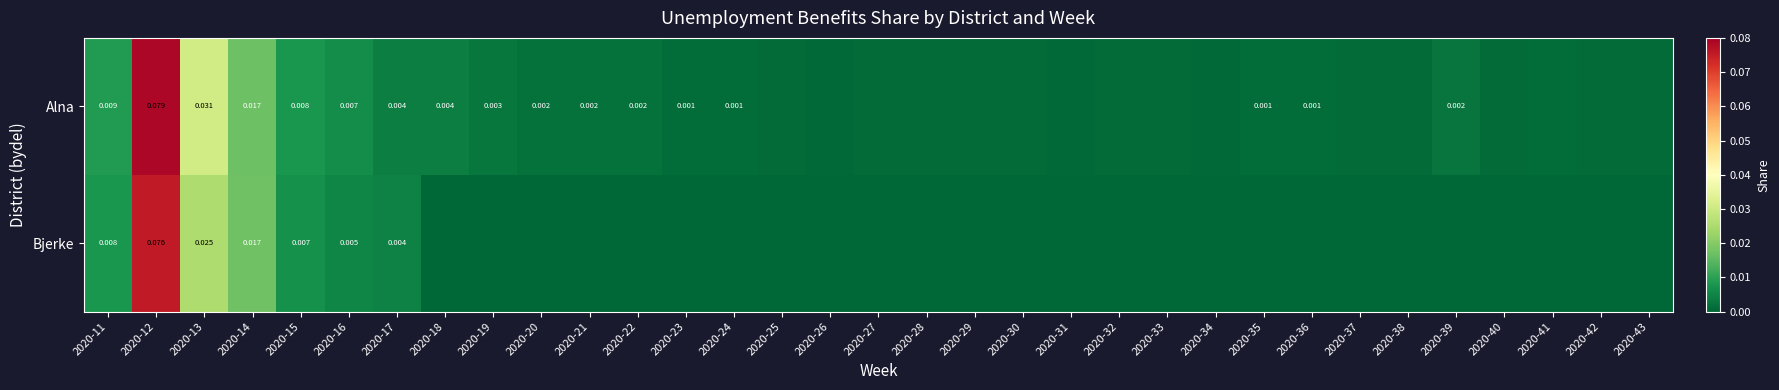

Between 2020-19 and 2020-31, which series saw the biggest shift?

Alna